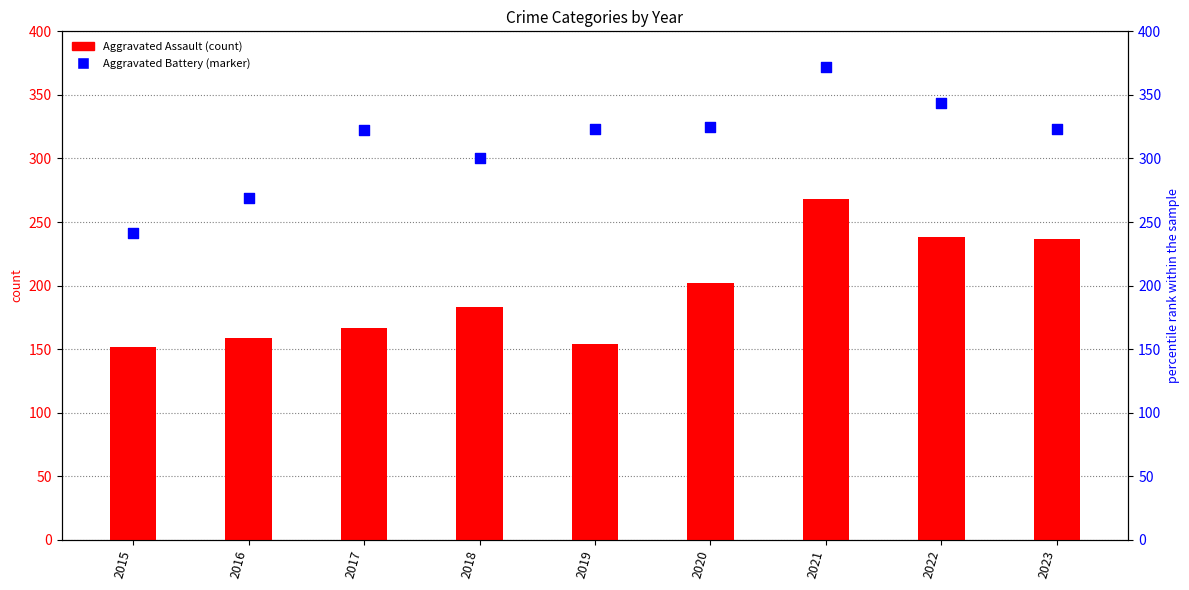

Which series has the widest spread of Y values?

Aggravated Battery